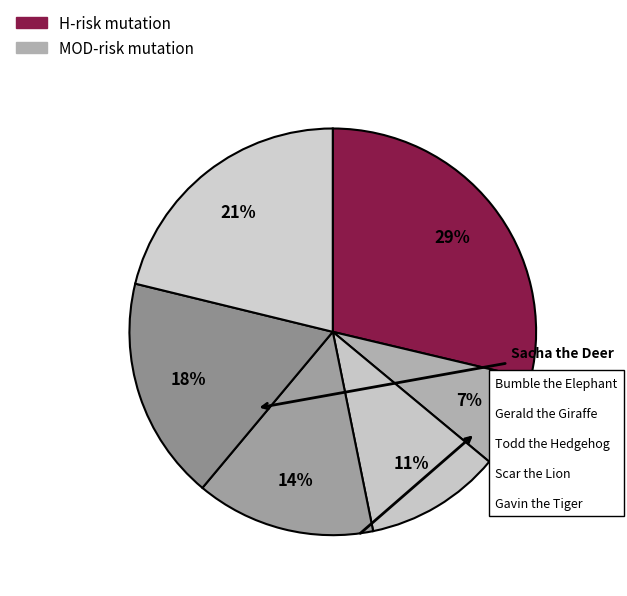

How many segments does this pie chart have?

6